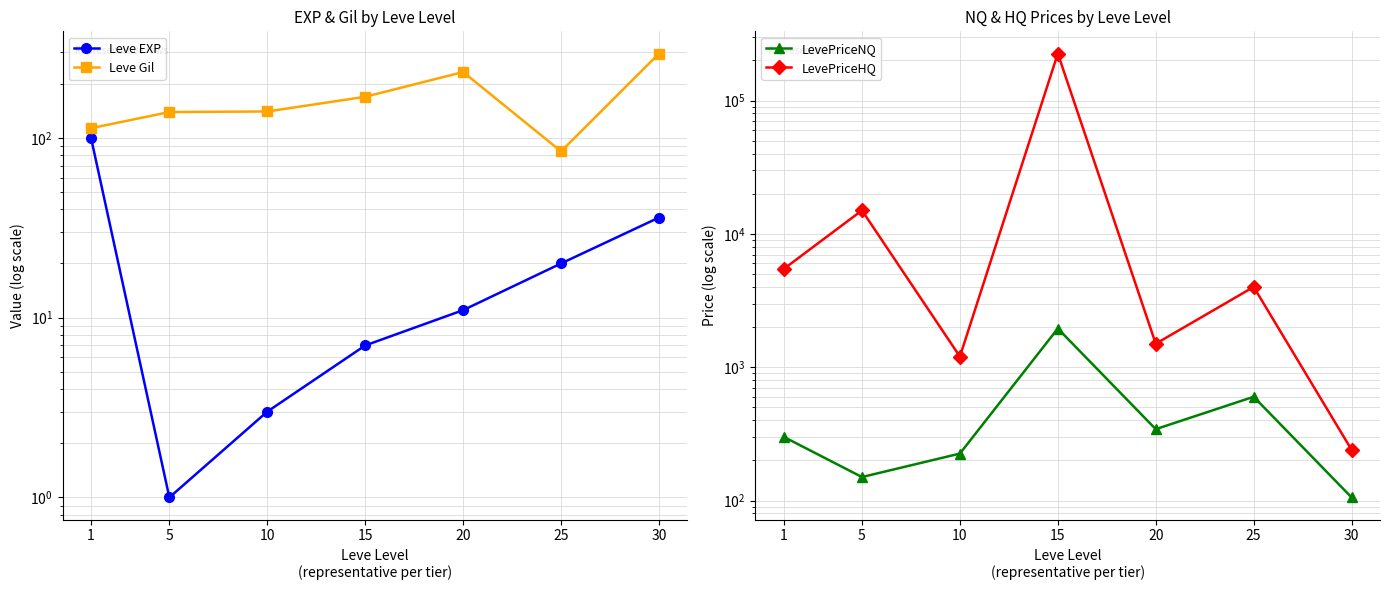

What is the difference between the Leve EXP values at 20 and 30?

25.0